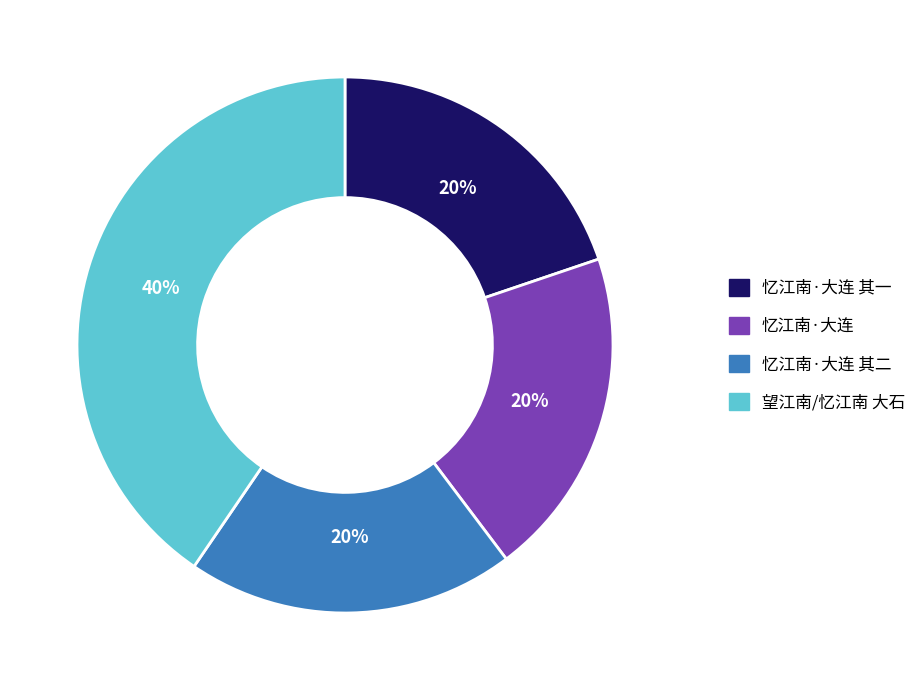

What percentage is the 忆江南·大连 其二 slice, to the nearest percent?

20%